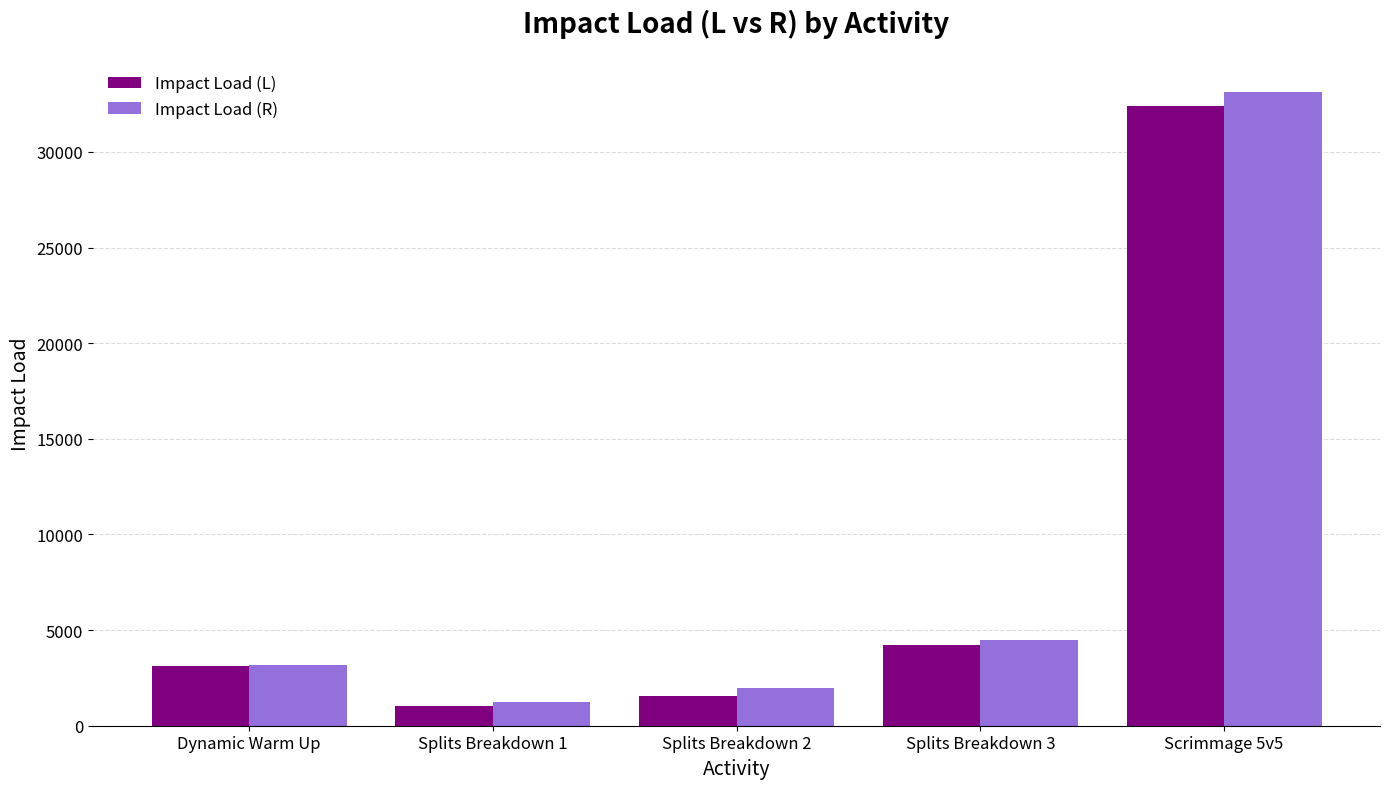

How many series are shown in this chart?

2